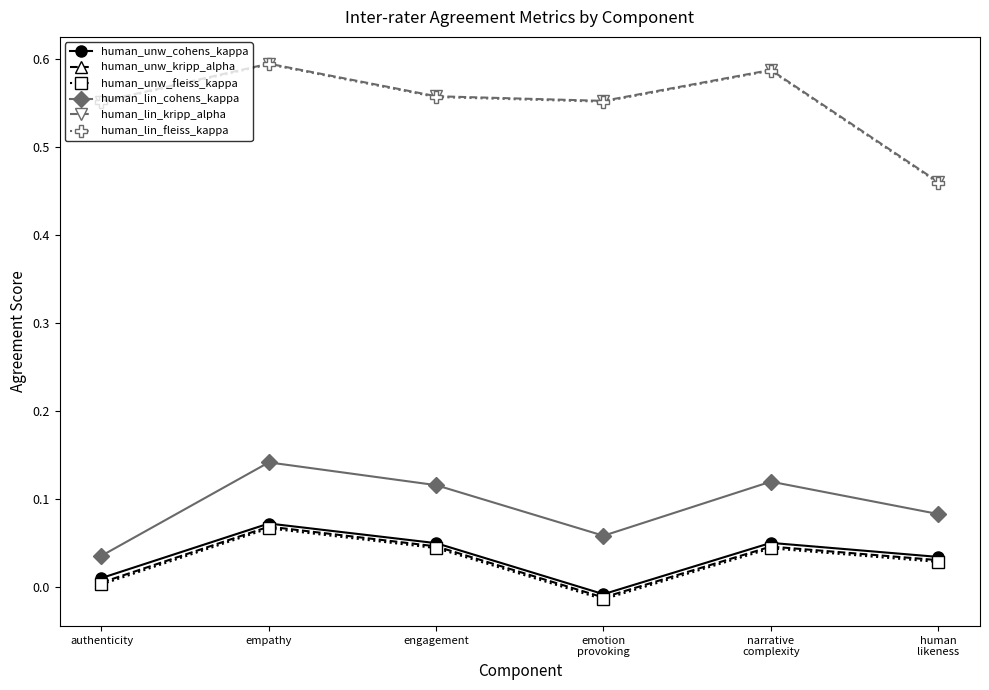

True or false: human_unw_kripp_alpha has more than 0 interior local peaks.

True